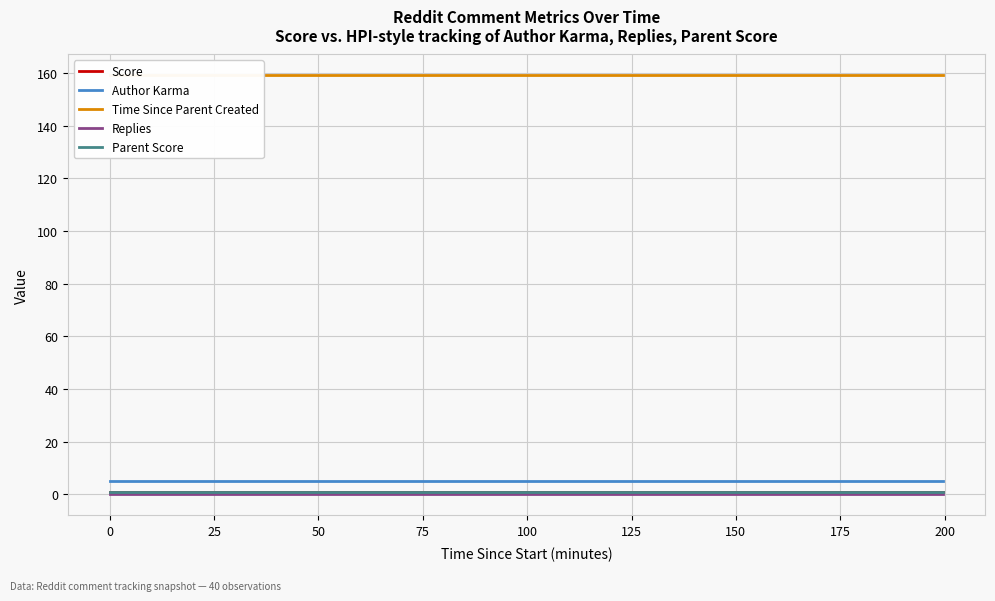

Reading left to right, transcribe all the data shown in this chart.

Score: 1	1	1	1	1	1	1	1	1	1	1	1	1	1	1	1	1	1	1	1	1	1	1	1	1	1	1	1	1	1	1	1	1	1	1	1	1	1	1	1
Author Karma: 5	5	5	5	5	5	5	5	5	5	5	5	5	5	5	5	5	5	5	5	5	5	5	5	5	5	5	5	5	5	5	5	5	5	5	5	5	5	5	5
Time Since Parent Created: 159	159	159	159	159	159	159	159	159	159	159	159	159	159	159	159	159	159	159	159	159	159	159	159	159	159	159	159	159	159	159	159	159	159	159	159	159	159	159	159
Replies: 0	0	0	0	0	0	0	0	0	0	0	0	0	0	0	0	0	0	0	0	0	0	0	0	0	0	0	0	0	0	0	0	0	0	0	0	0	0	0	0
Parent Score: 1	1	1	1	1	1	1	1	1	1	1	1	1	1	1	1	1	1	1	1	1	1	1	1	1	1	1	1	1	1	1	1	1	1	1	1	1	1	1	1